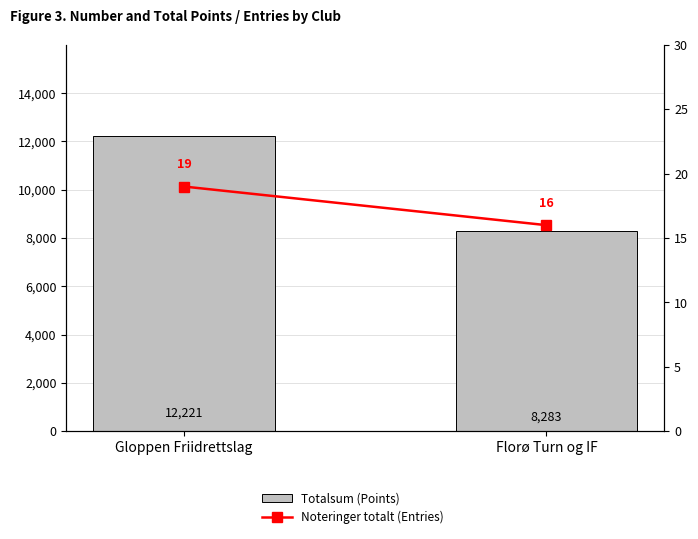

Rank the series by their average value, from lowest to highest.

Noteringer totalt (Entries), Totalsum (Points)